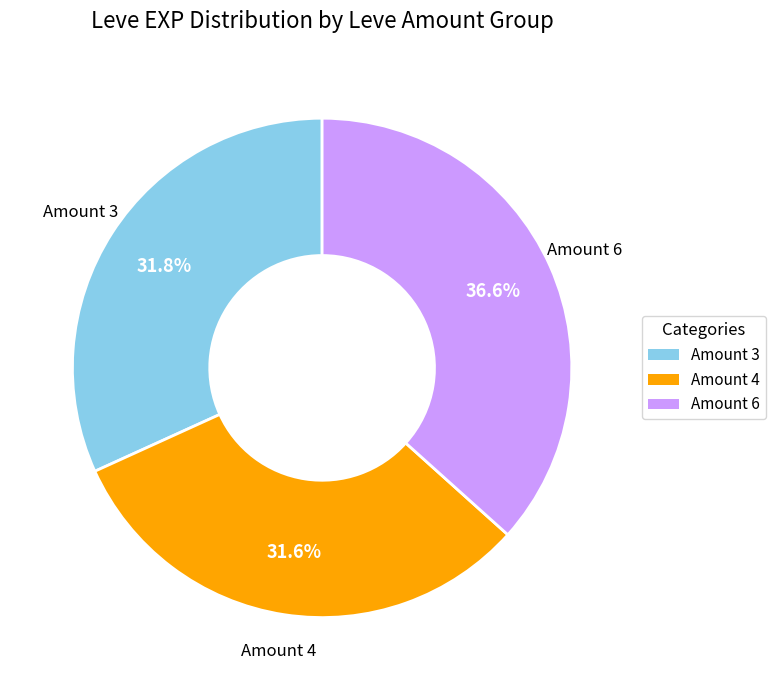

Is there a majority slice in this chart?

No